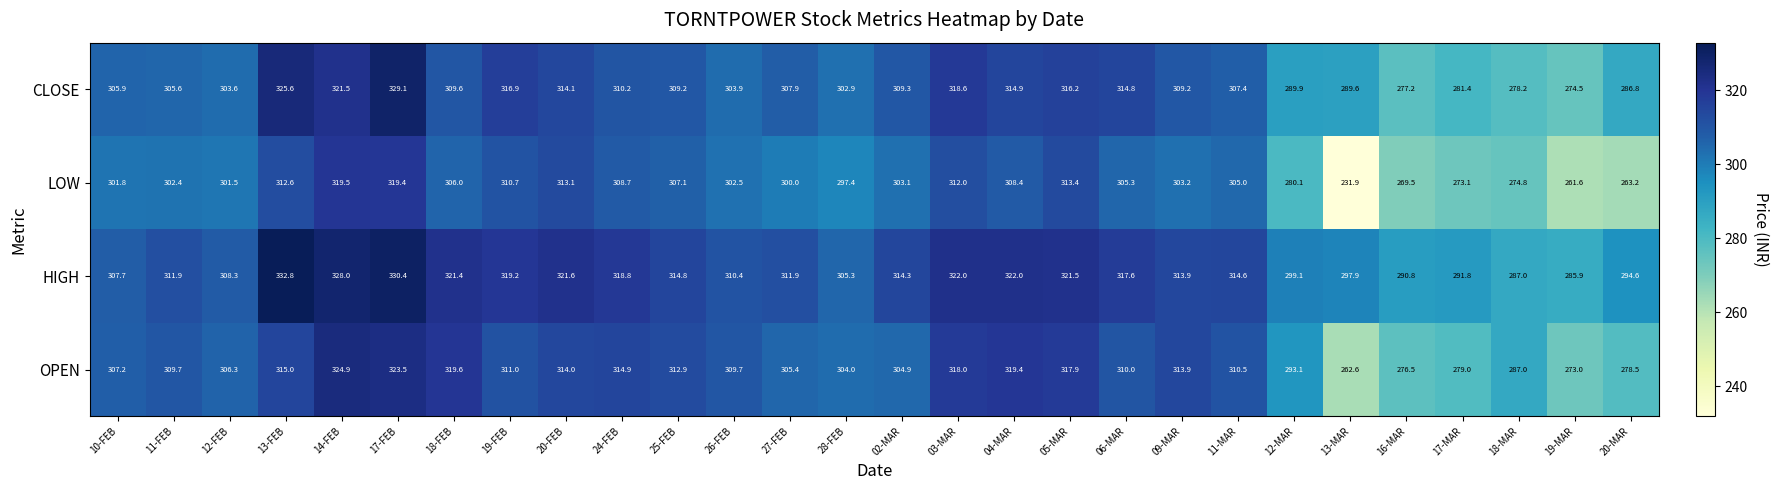

What is the sum of the CLOSE values at 19-MAR and 12-MAR?

564.4